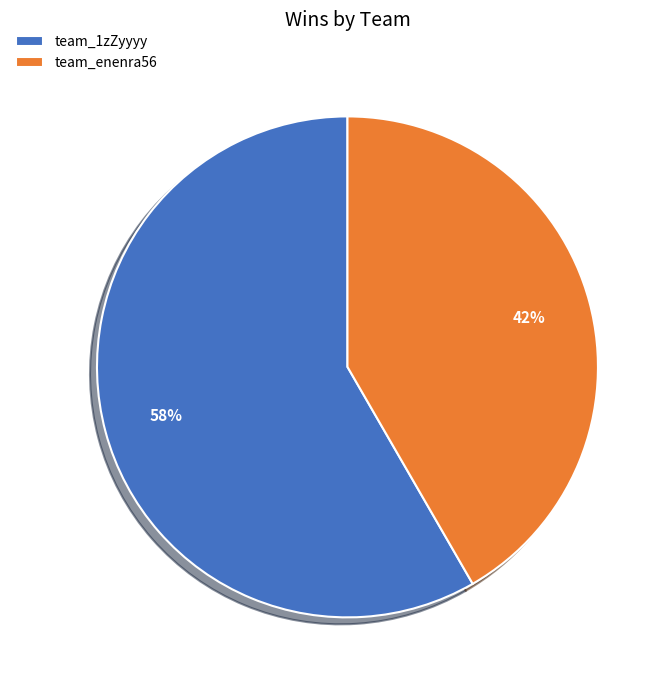

Between team_enenra56 and team_1zZyyyy, which is larger?

team_1zZyyyy